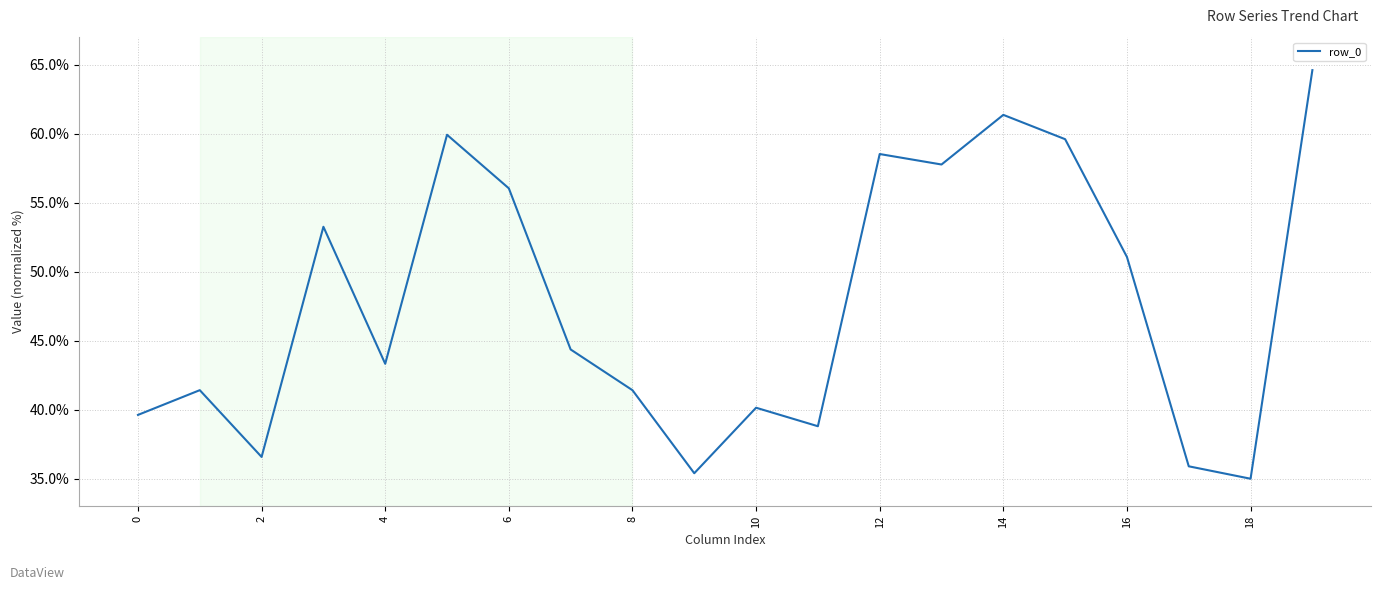

What is the difference between the maximum and minimum values?

29.6